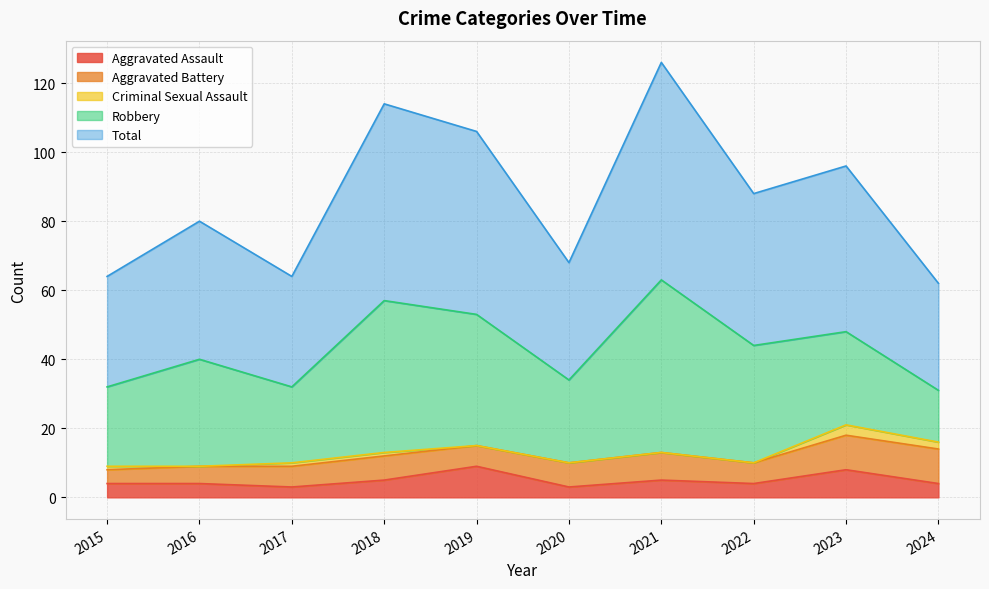

True or false: Criminal Sexual Assault has a value of 1 at 2018.

True